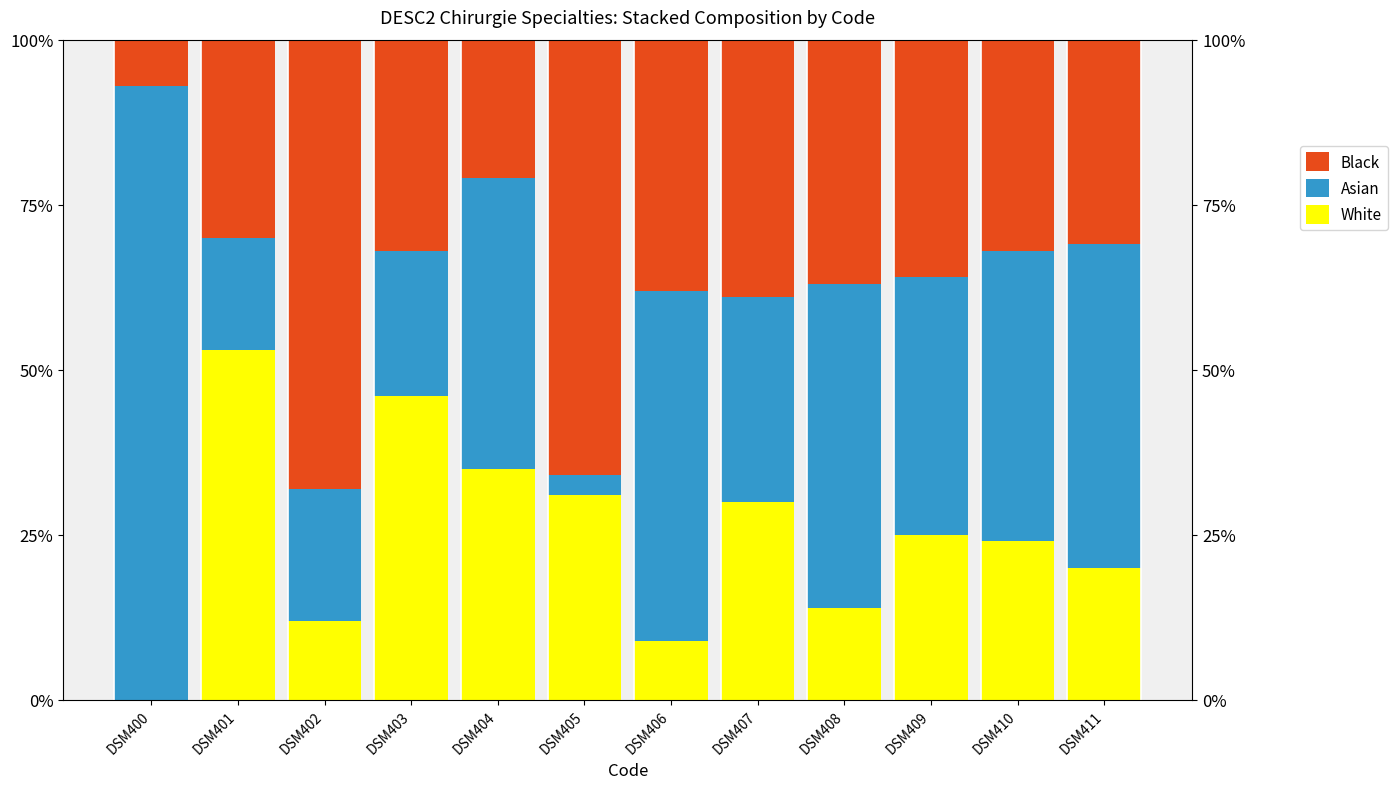

The Asian series shows 0.8 at DSM406. True or false?

False